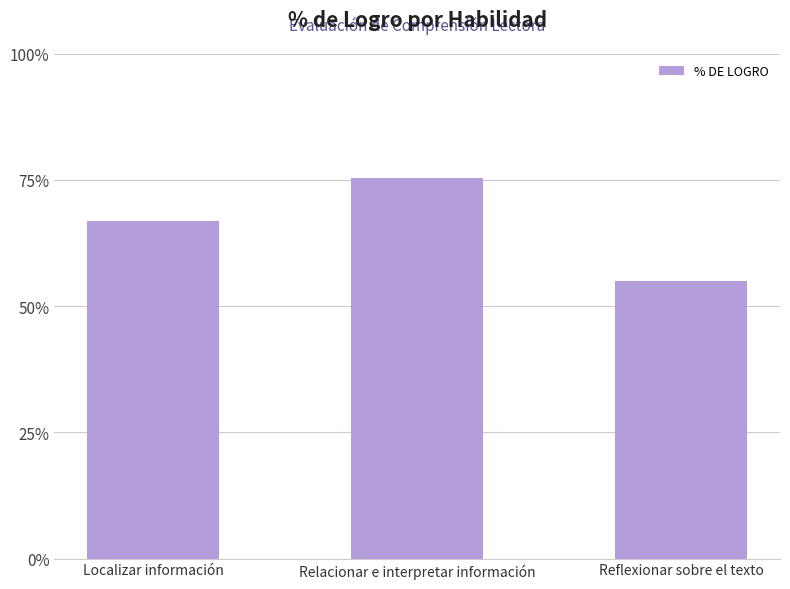

List the labels in order of value, smallest first.

Reflexionar sobre el texto, Localizar información, Relacionar e interpretar información